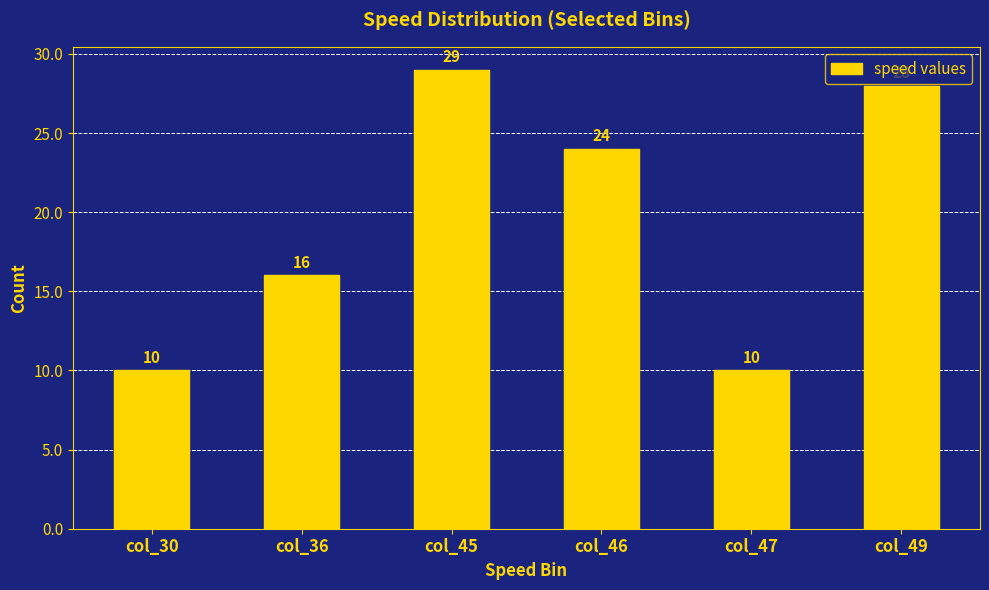

Where is the data nearest to the value 19?

col_36